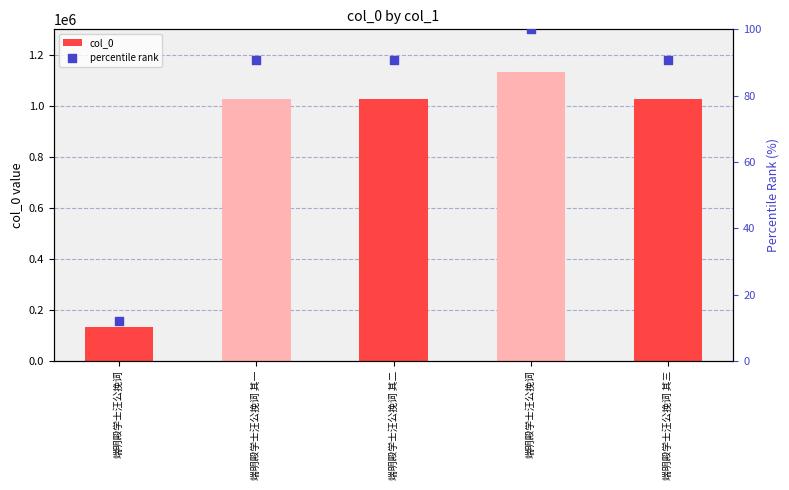

What is the total value across all series at 端明殿学士汪公挽词 其一?

1028000.9